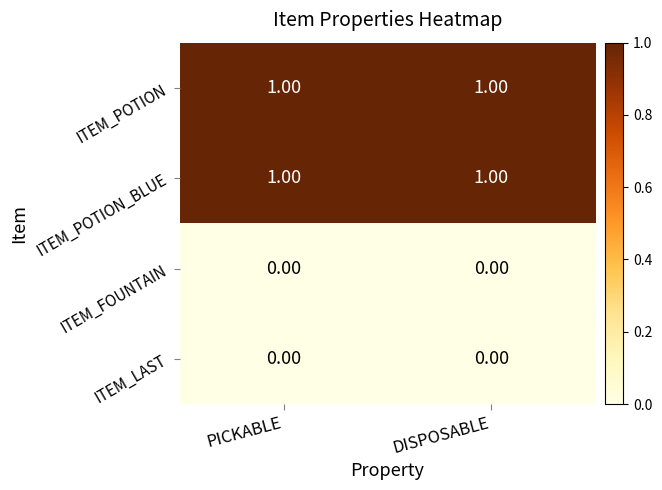

Is the value of ITEM_LAST at PICKABLE greater than the value of ITEM_POTION at PICKABLE?

No